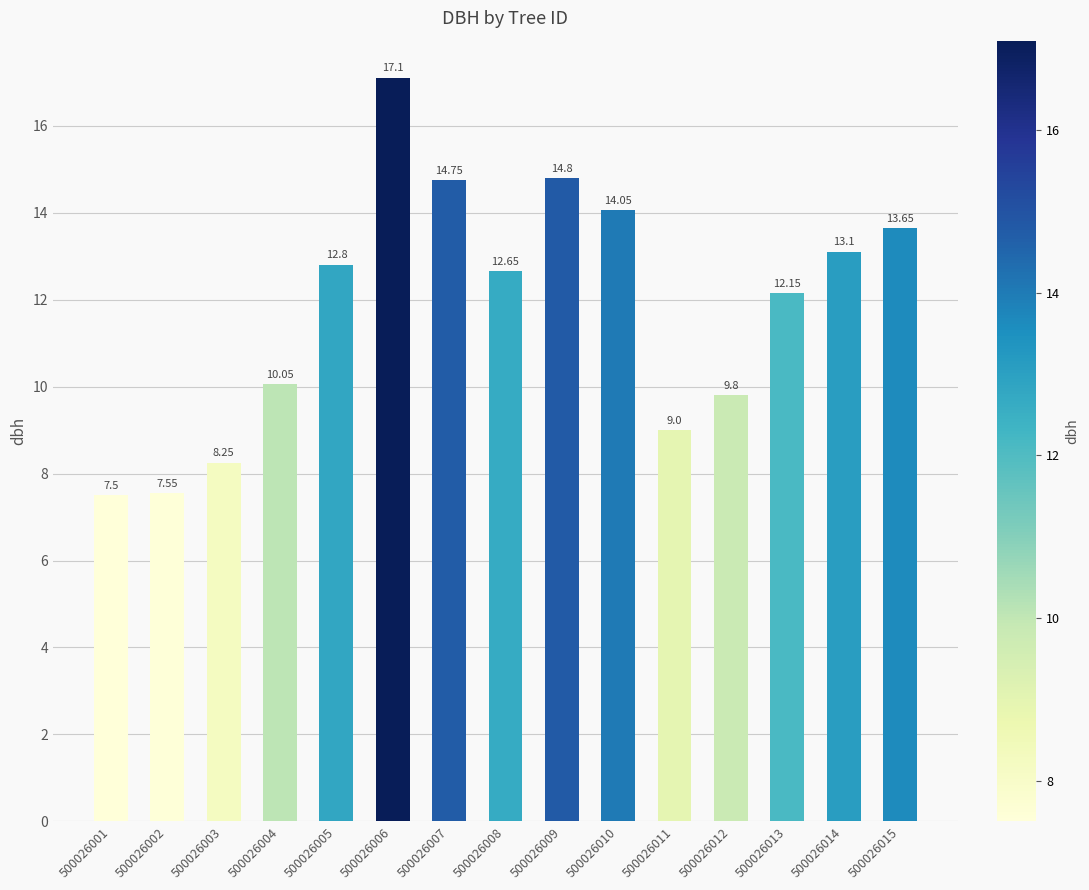

Is it true that the value at 500026015 is 13.7?

True